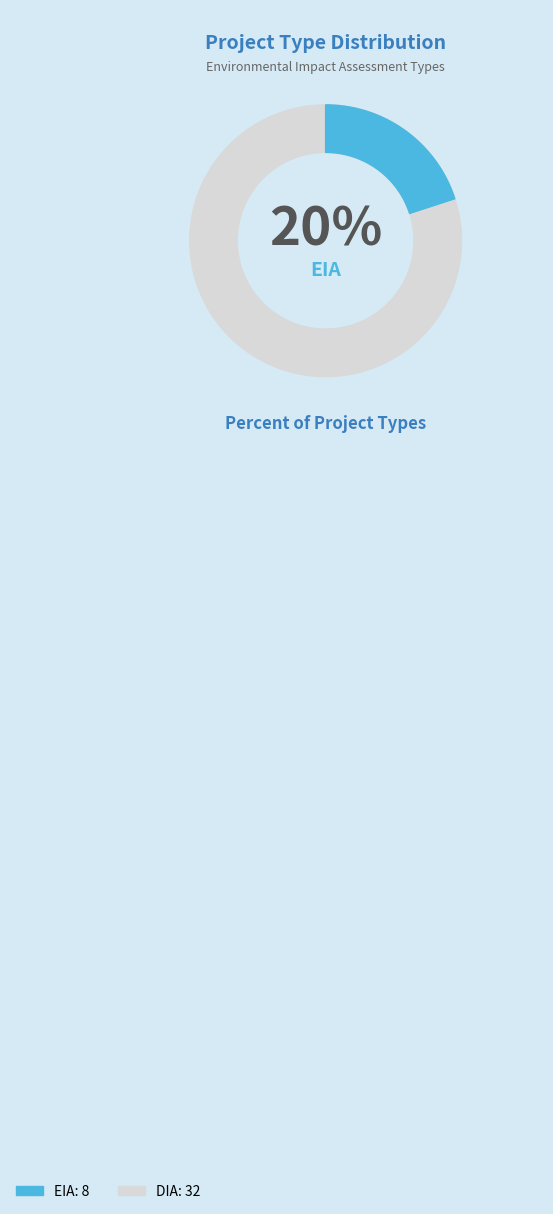

Which has a higher value, DIA or EIA?

DIA